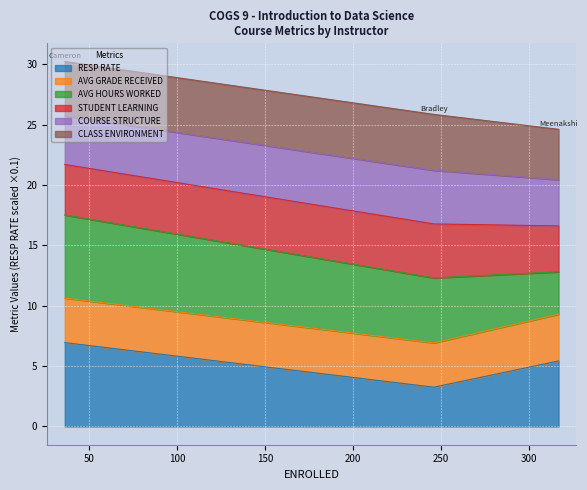

What is the minimum value for RESP RATE?

3.3